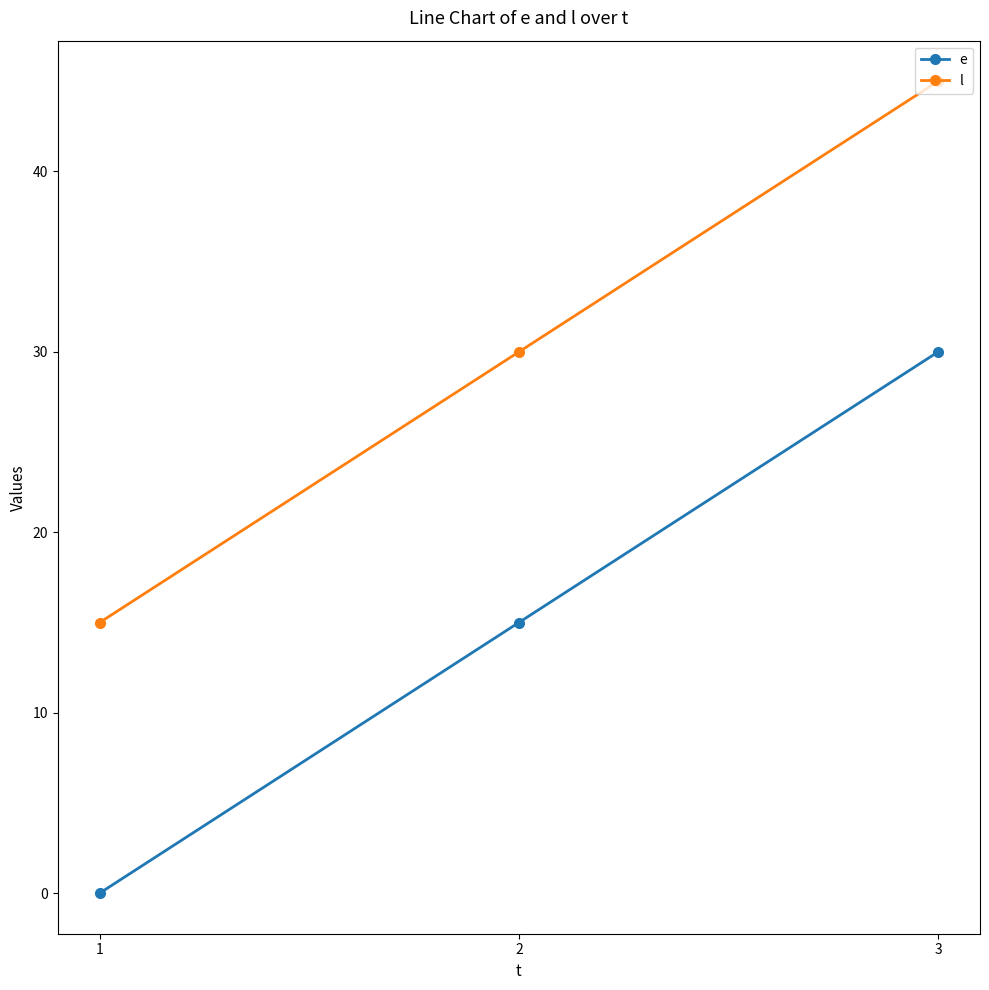

Does the chart have visible grid lines?

No